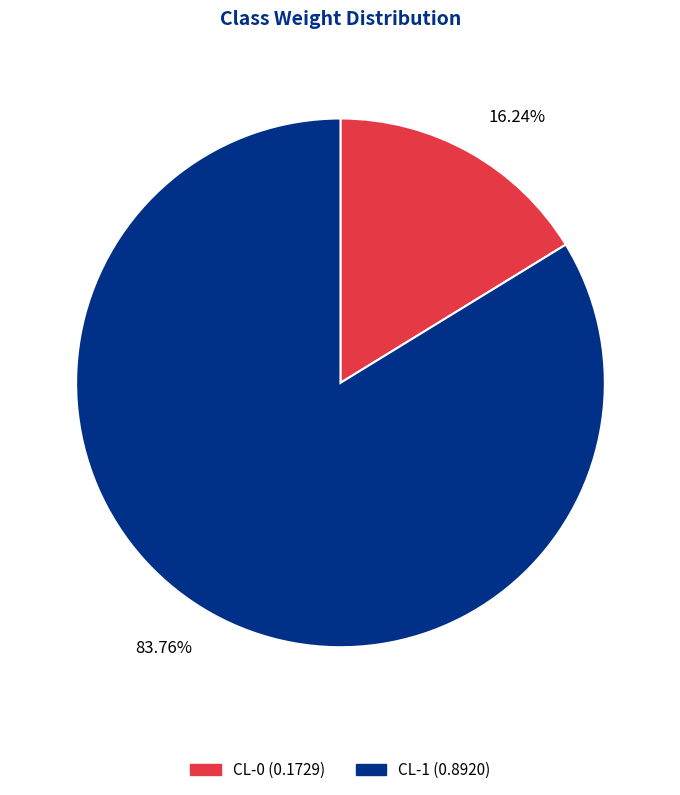

To the nearest percent, what is the difference between the largest and smallest slice percentages?

68%